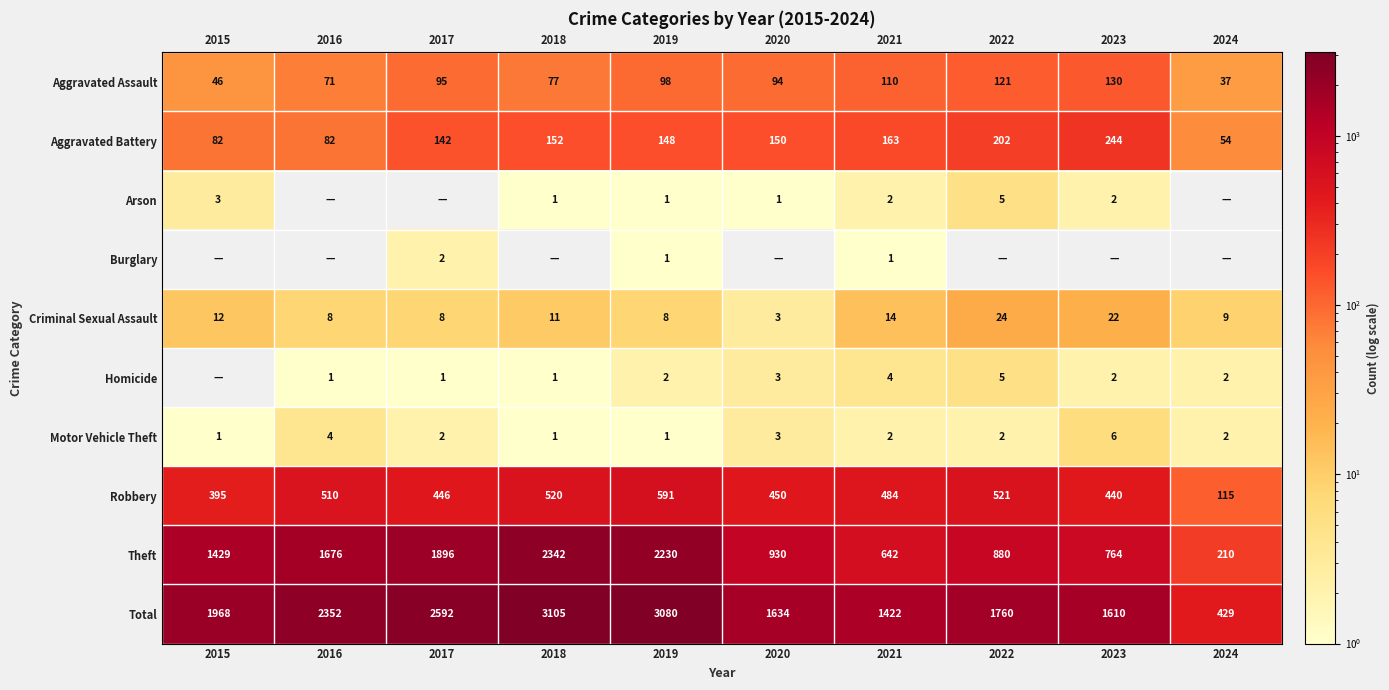

True or false: Motor Vehicle Theft has a value of 2 at 2017.

True